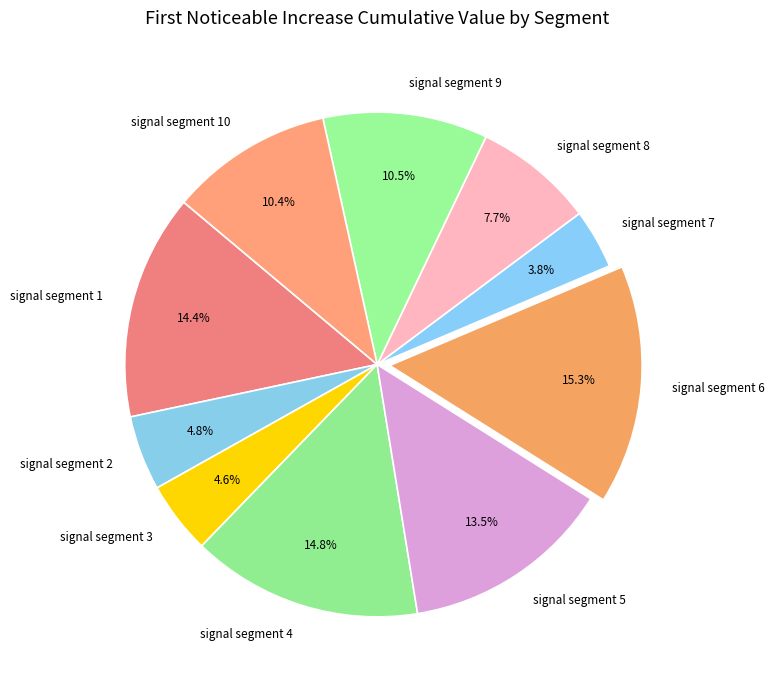

To the nearest percent, what percentage of the pie is signal segment 1?

14%